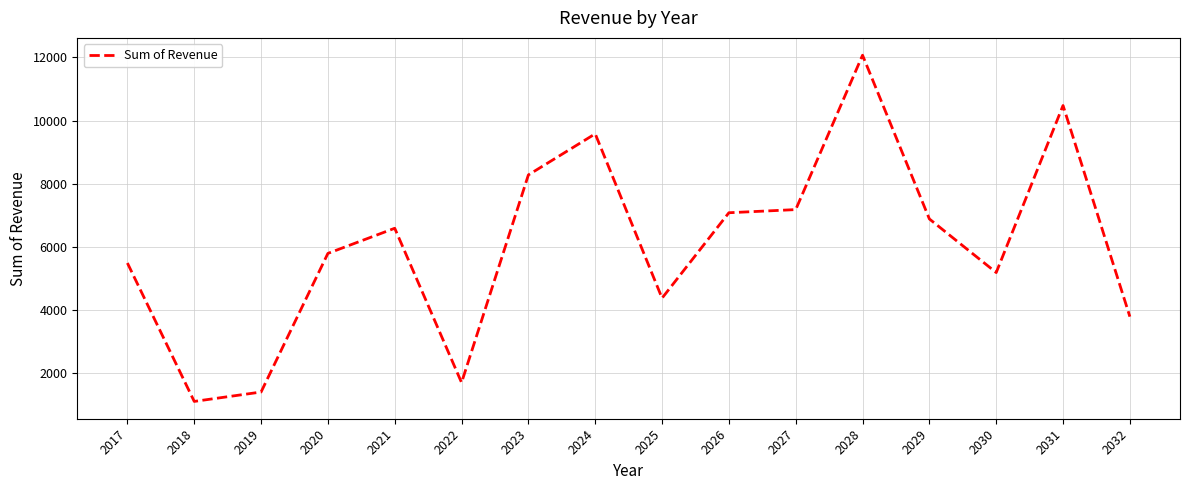

At which category does the data reach its first local peak?

2021